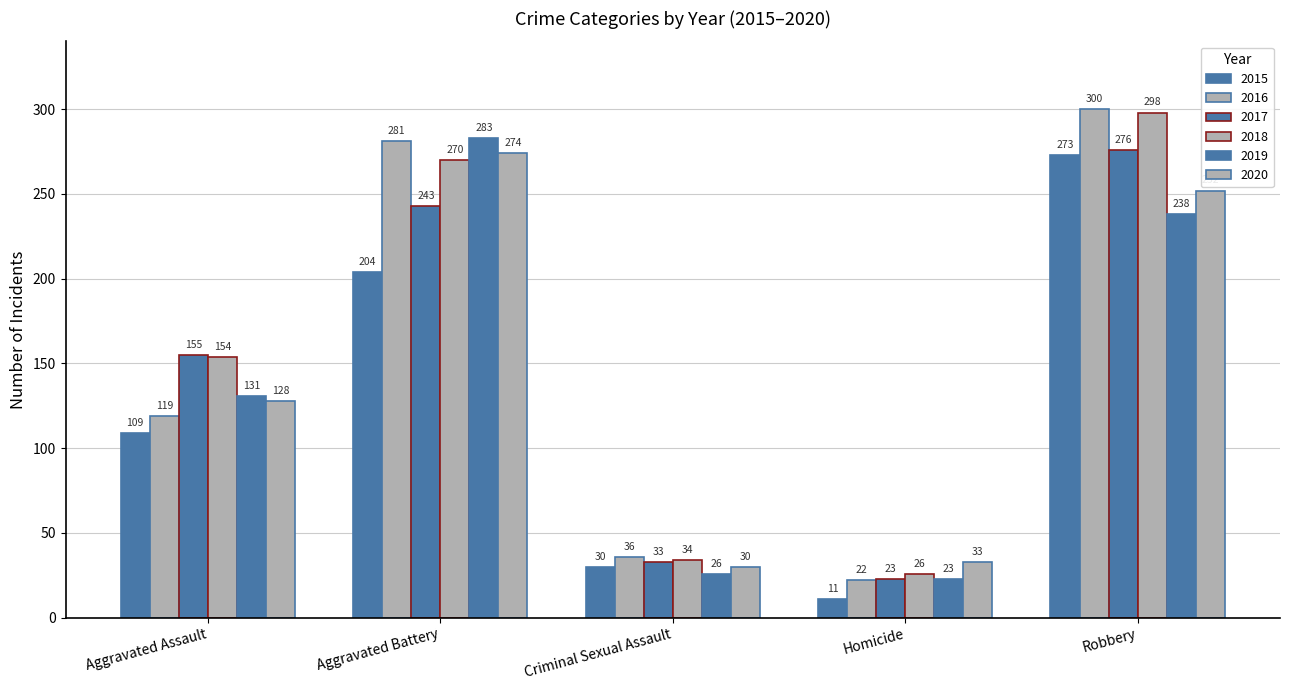

What is the average value of the 2017 series?

146